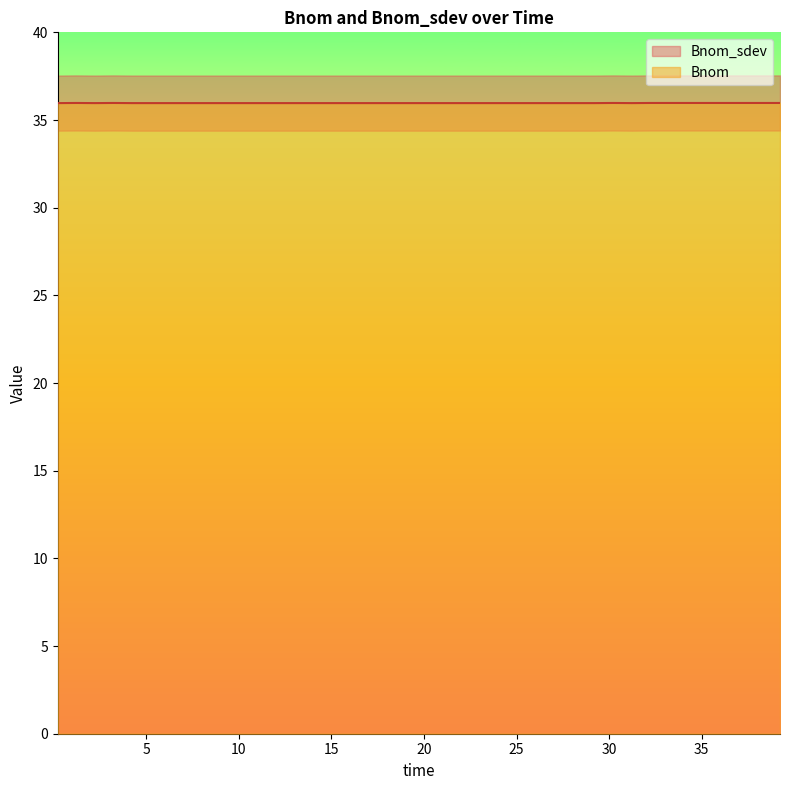

Reading left to right, transcribe all the data shown in this chart.

36.0	36.0	36.0	36.0	36.0	36.0	36.0	36.0	36.0	36.0	36.0	36.0	36.0	36.0	36.0	36.0	36.0	36.0	36.0	36.0	36.0	36.0	36.0	36.0	36.0	36.0	36.0	36.0	36.0	36.0	36.0	36.0	36.0	36.0	36.0	36.0	36.0	36.0	36.0	36.0